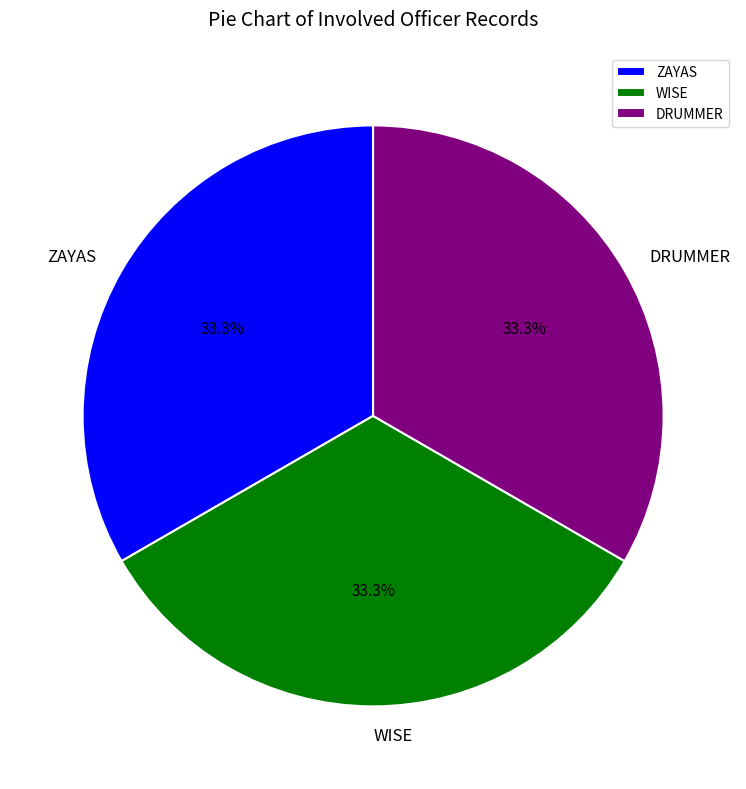

To the nearest percent, what is the combined percentage of DRUMMER and WISE?

67%